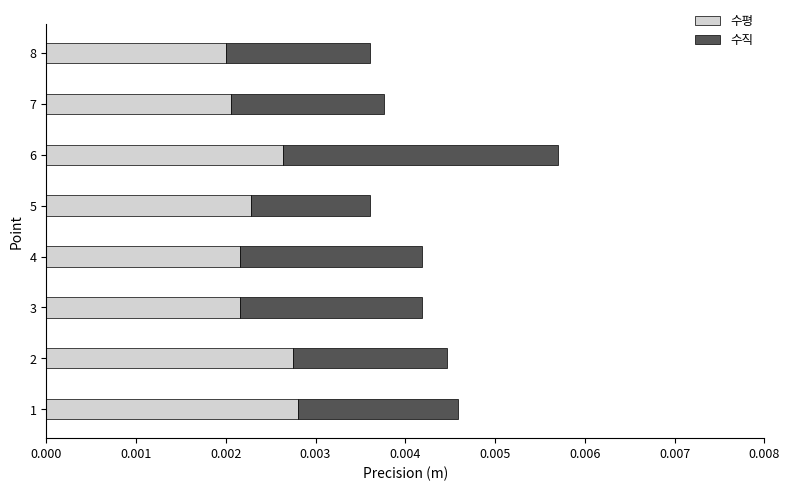

At which category is the sum across all series the highest?

6